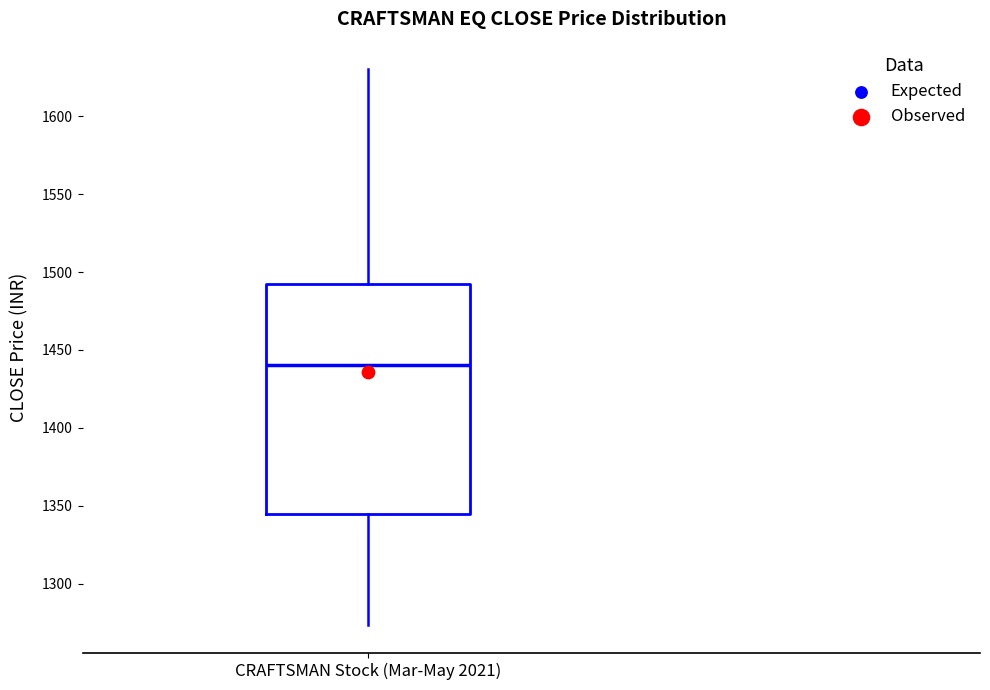

Read this box plot against the y-axis: the position of the median line, the range covered by the box, and the ends of both whiskers. The values are not printed on the chart, so give them approximately, as read against the axis.

median 1440, box 1345 to 1490, whiskers 1275 to 1630